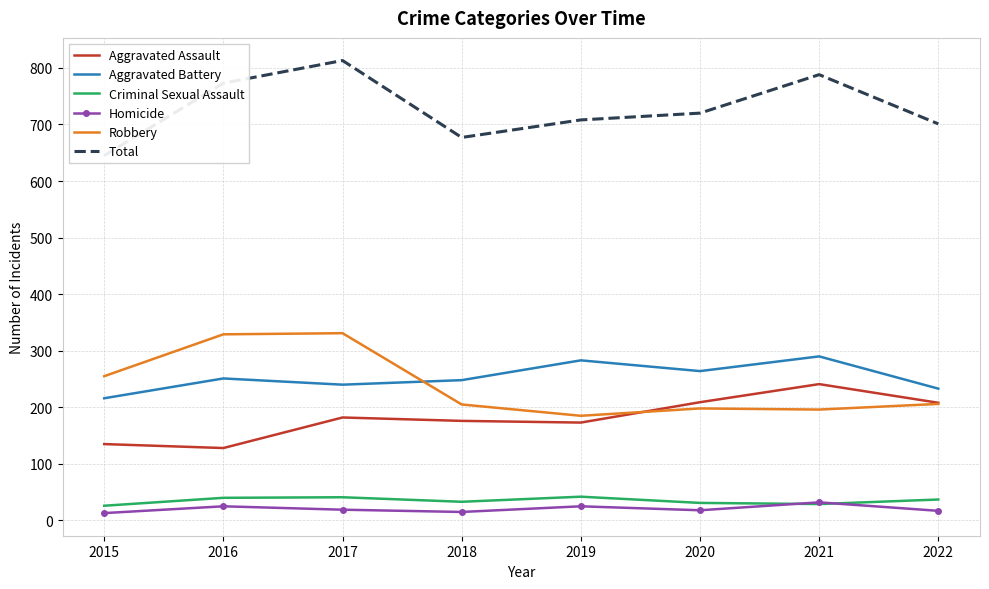

What is the sum of all Robbery values?

1905